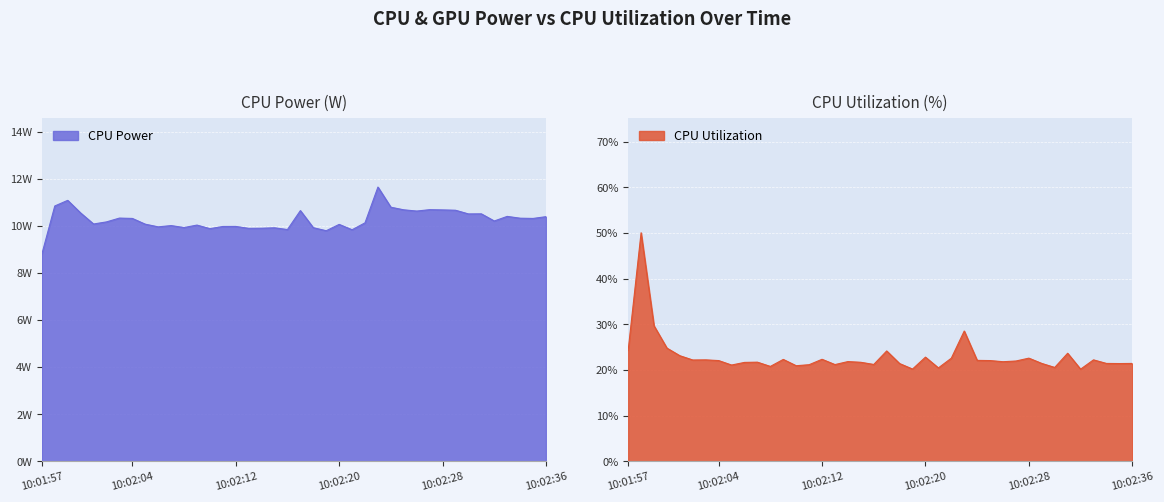

At 10:02:19, list the series in order from smallest to largest.

CPU Utilization, CPU Power